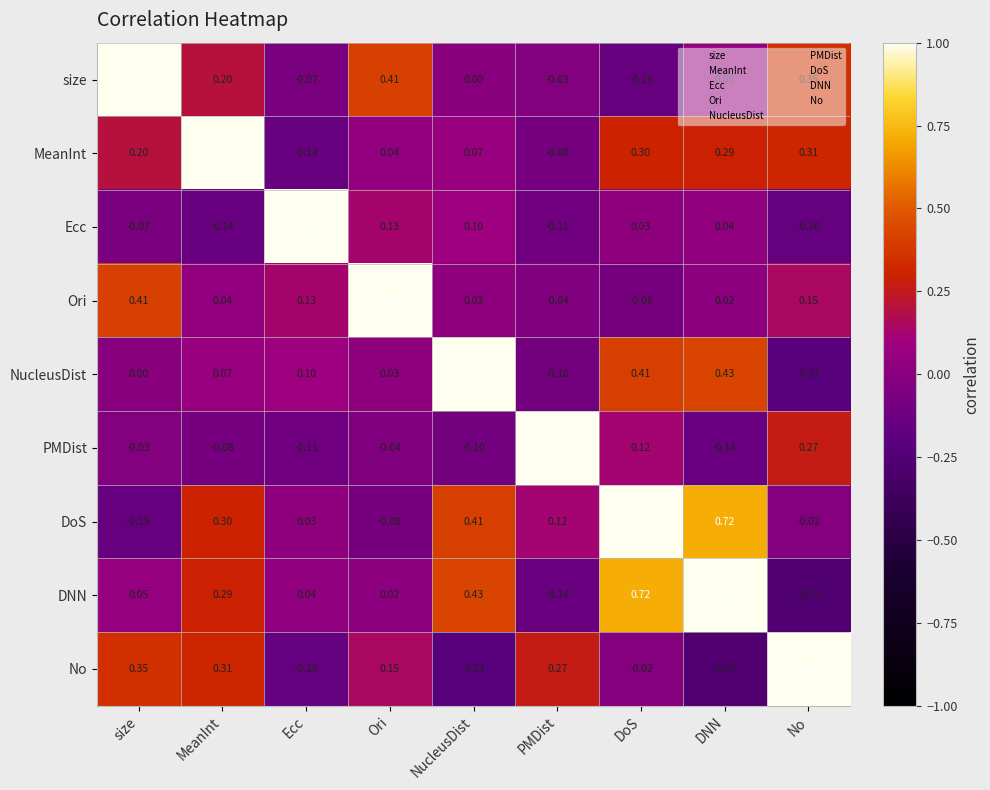

What is the difference between the highest and lowest values at NucleusDist?

1.2